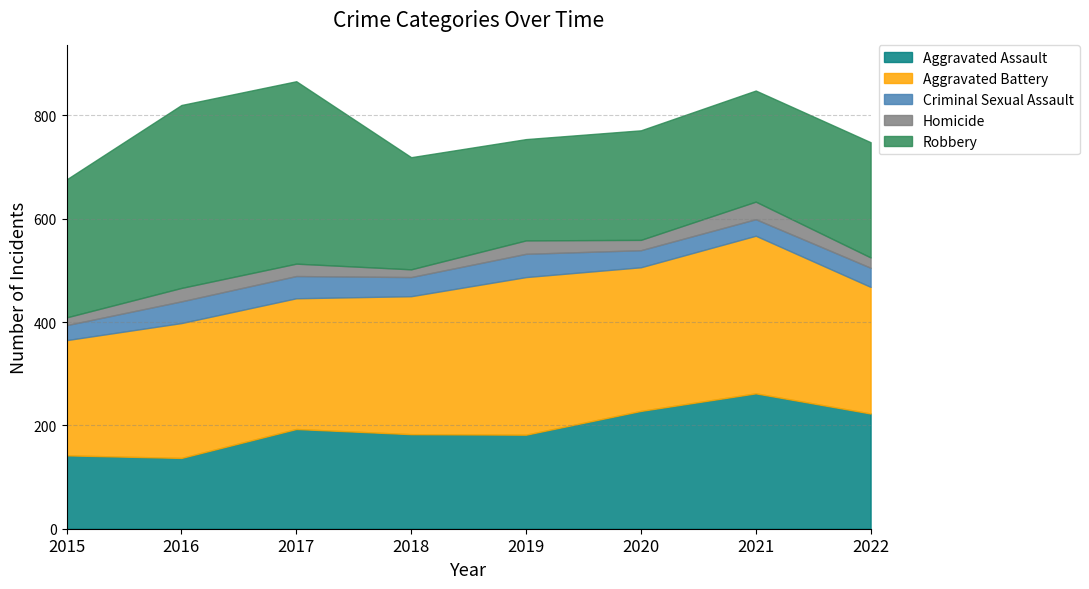

Reading left to right, extract all data points from this chart.

Aggravated Assault: 142	137	193	183	182	228	262	223
Aggravated Battery: 223	261	253	267	305	278	305	245
Criminal Sexual Assault: 29	42	43	37	45	33	32	37
Homicide: 15	26	24	15	26	20	34	20
Robbery: 267	354	353	217	196	212	215	223